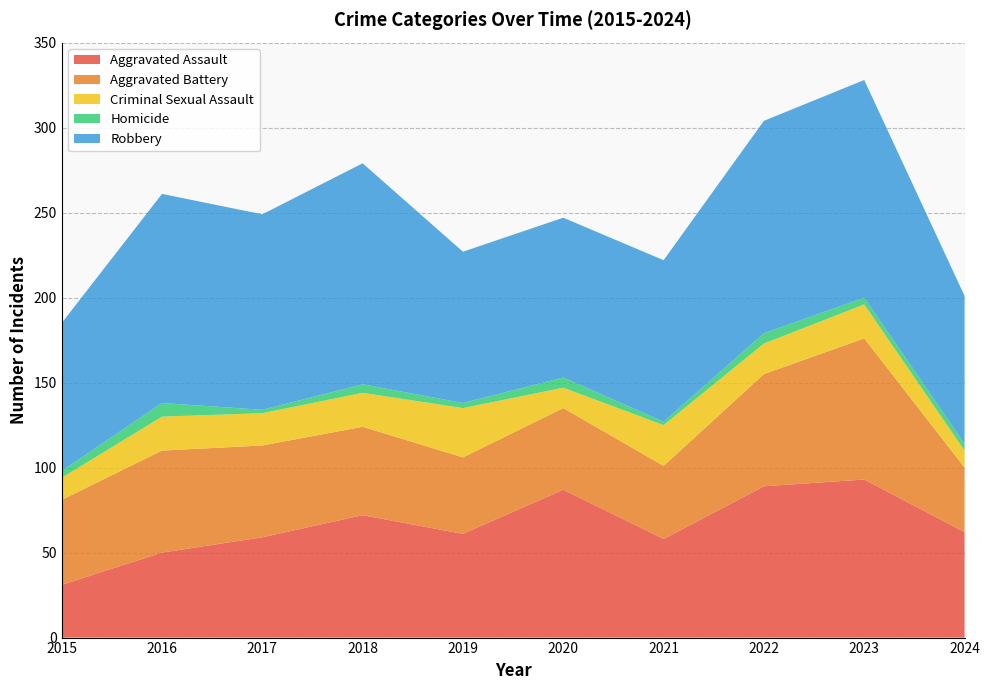

Reading left to right, list all the values displayed in this chart.

Aggravated Assault: 31	50	59	72	61	87	58	89	93	62
Aggravated Battery: 50	60	54	52	45	48	43	66	83	38
Criminal Sexual Assault: 13	20	19	20	29	12	24	18	20	10
Homicide: 4	8	2	5	3	6	2	6	4	4
Robbery: 87	123	115	130	89	94	95	125	128	87